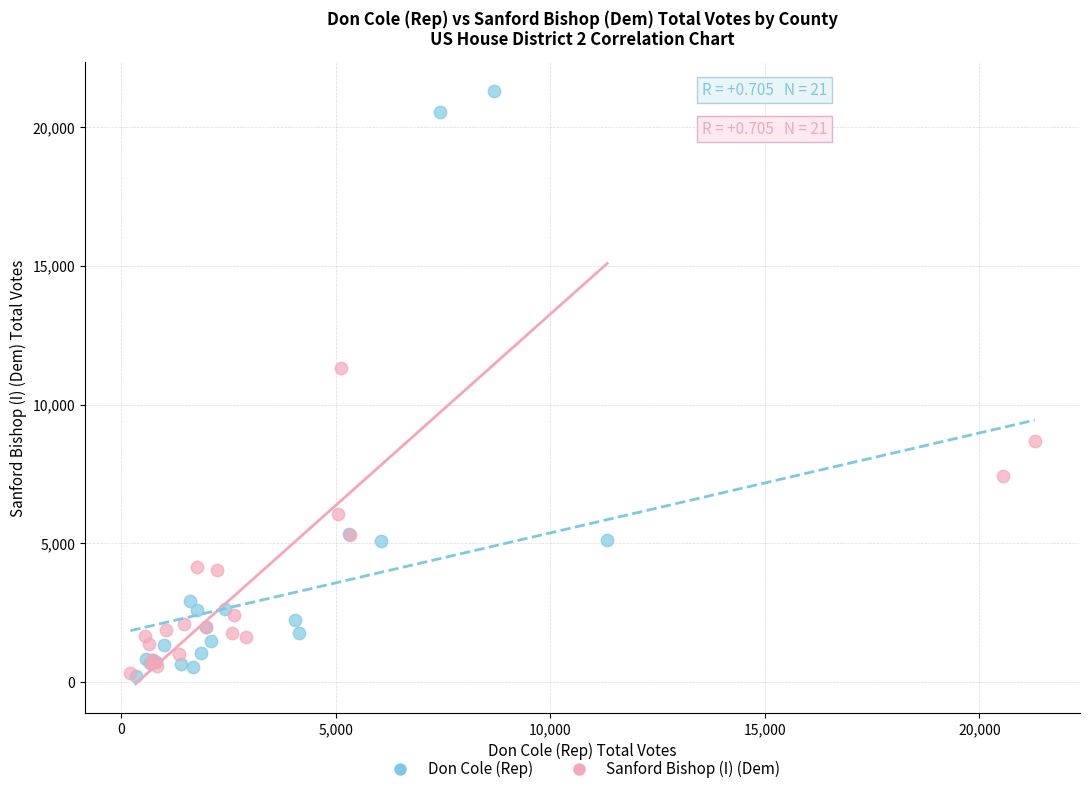

Which series contains the highest Y value?

Don Cole (Rep)